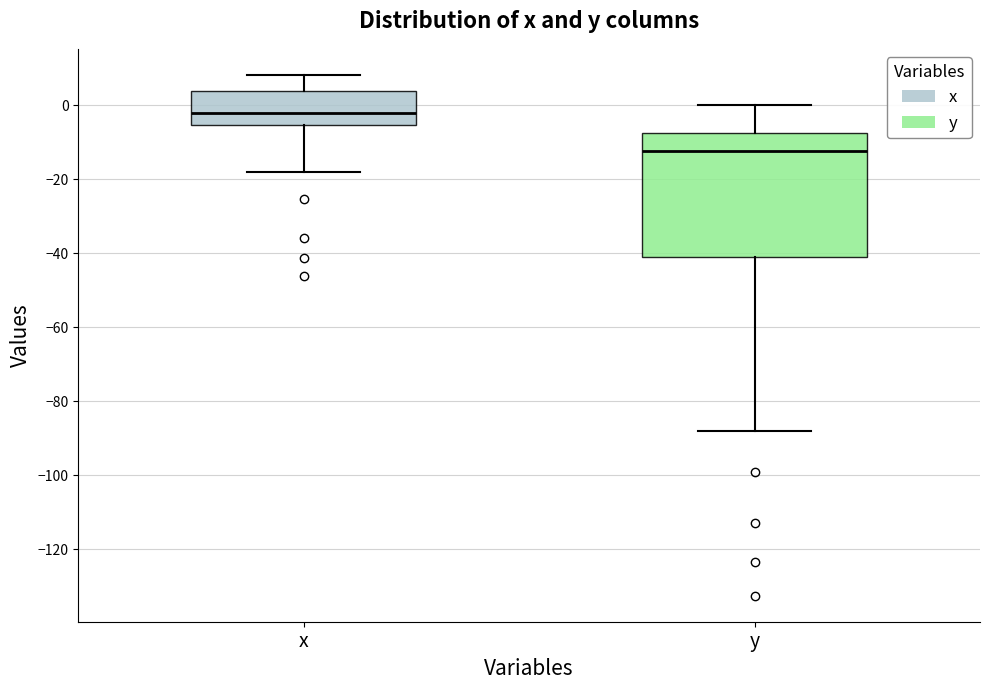

Comparing the boxes themselves (not the whiskers), which one is the tallest?

y